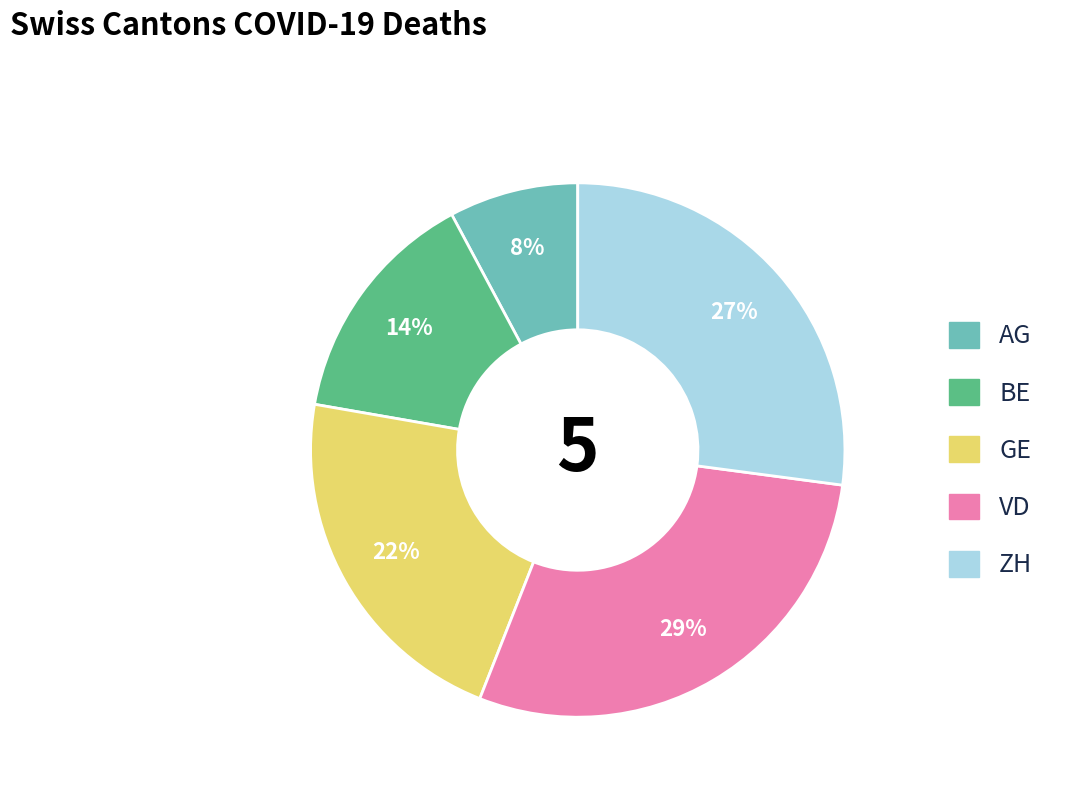

What percentage is the AG slice, to the nearest percent?

8%